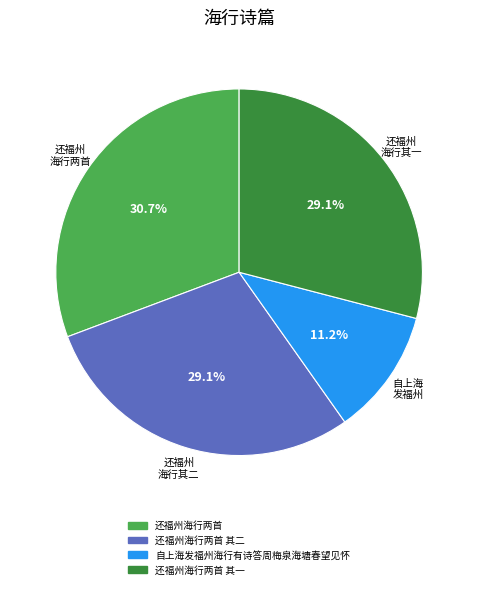

Is there any slice that represents more than half of the pie?

No